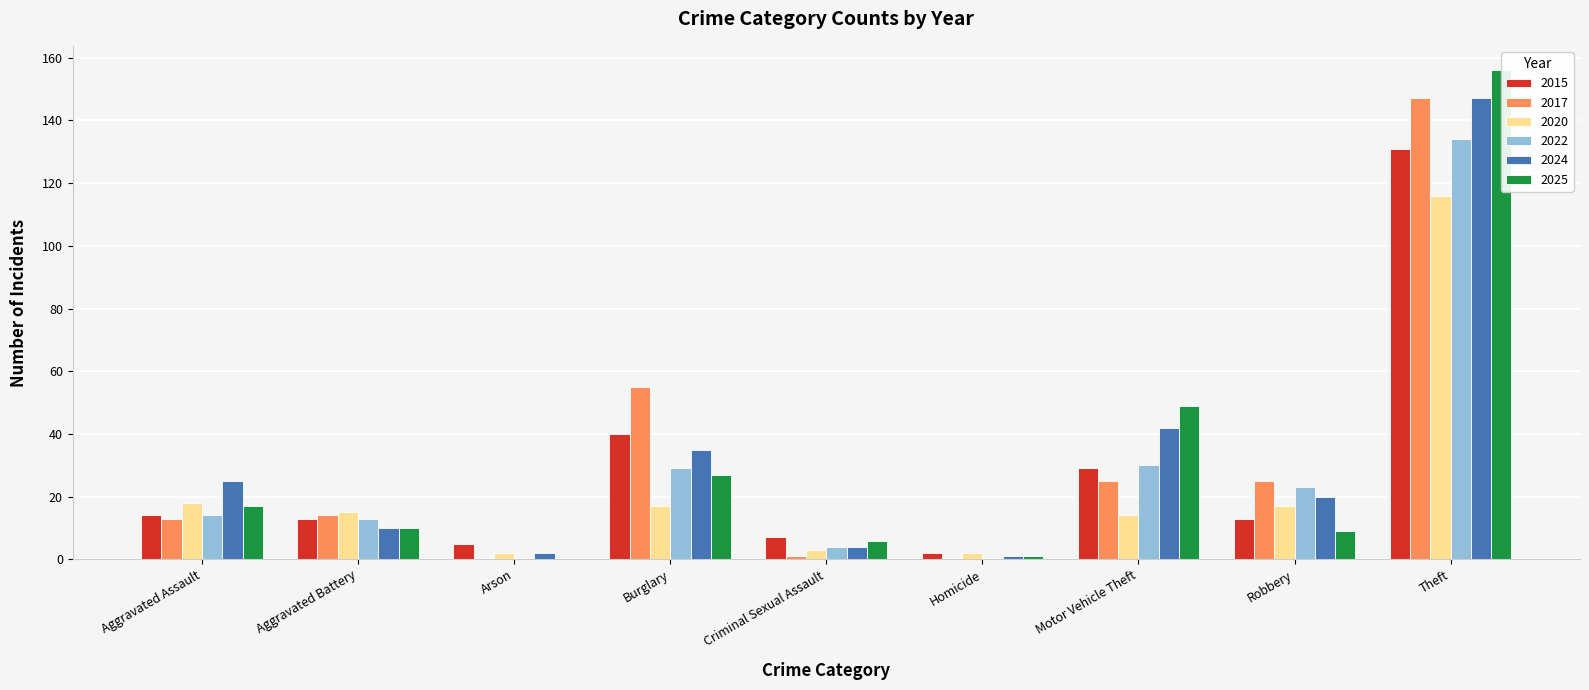

Which series has the largest total across all categories?

2024